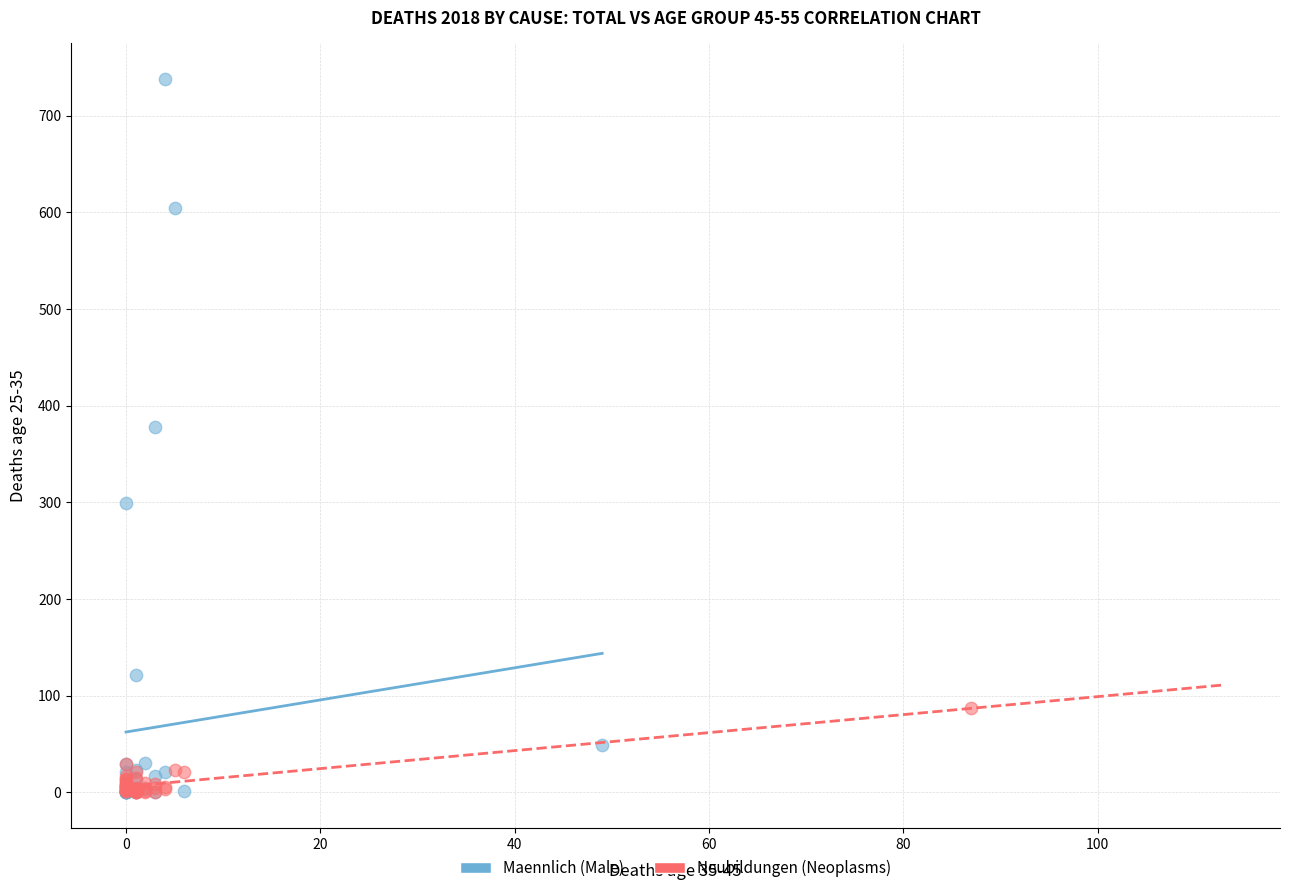

Which series has the widest spread of Y values?

Maennlich (Male)